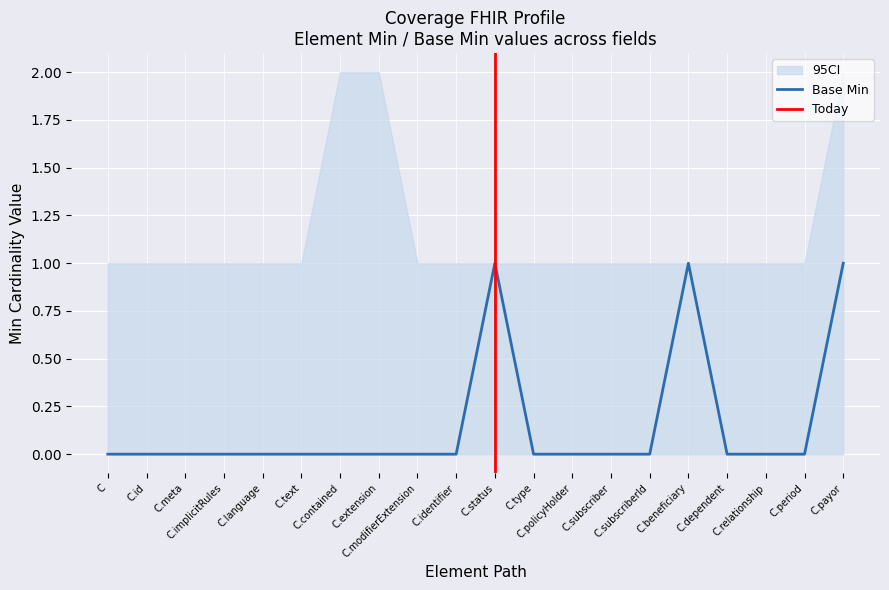

True or false: there are more than 1 points higher than both neighbors.

True